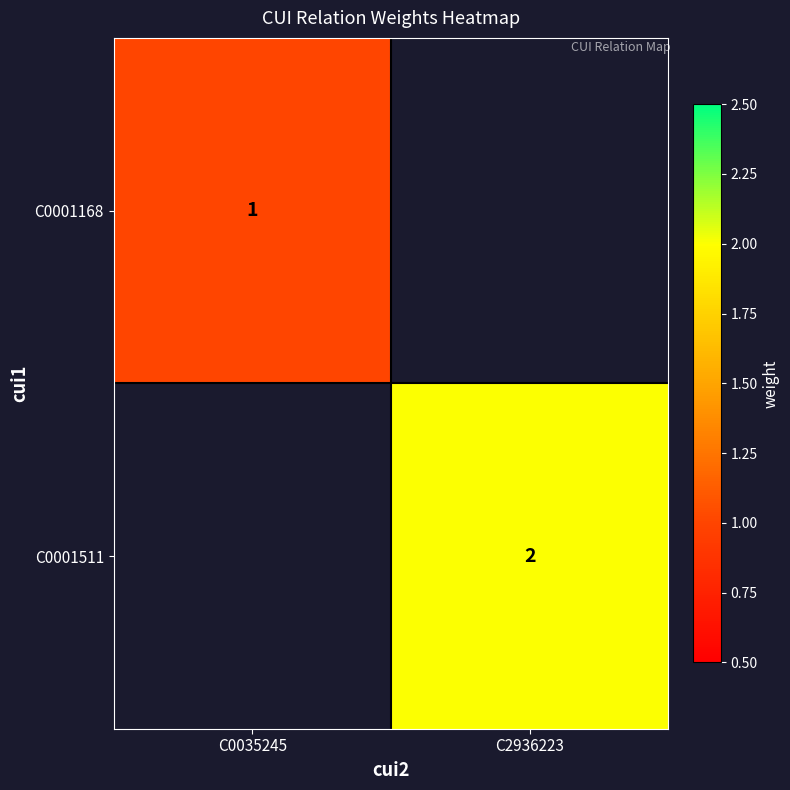

Between C0035245 and C2936223, which is larger?

C0035245